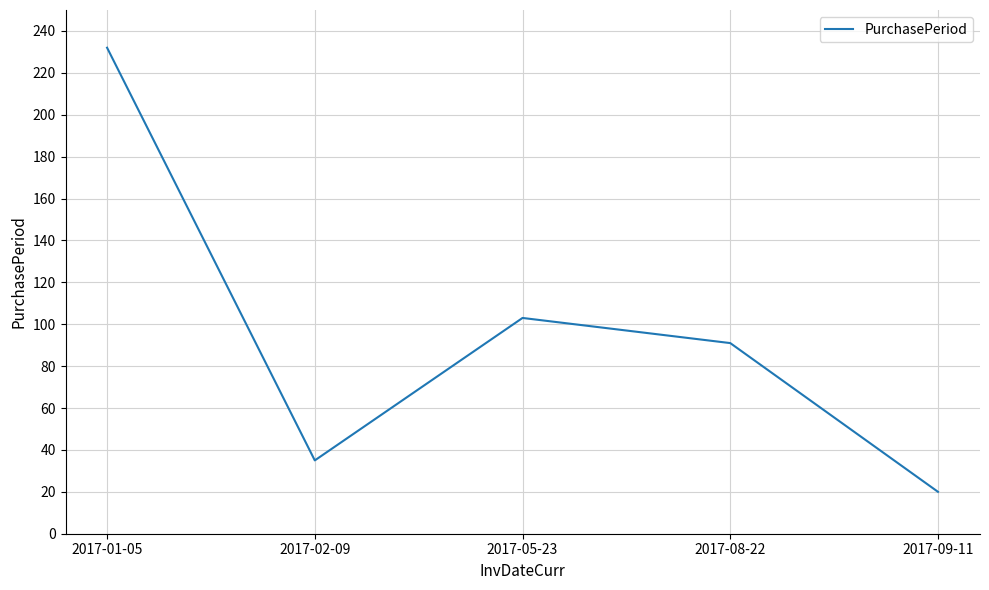

Which category has the lowest value across all series?

2017-09-11